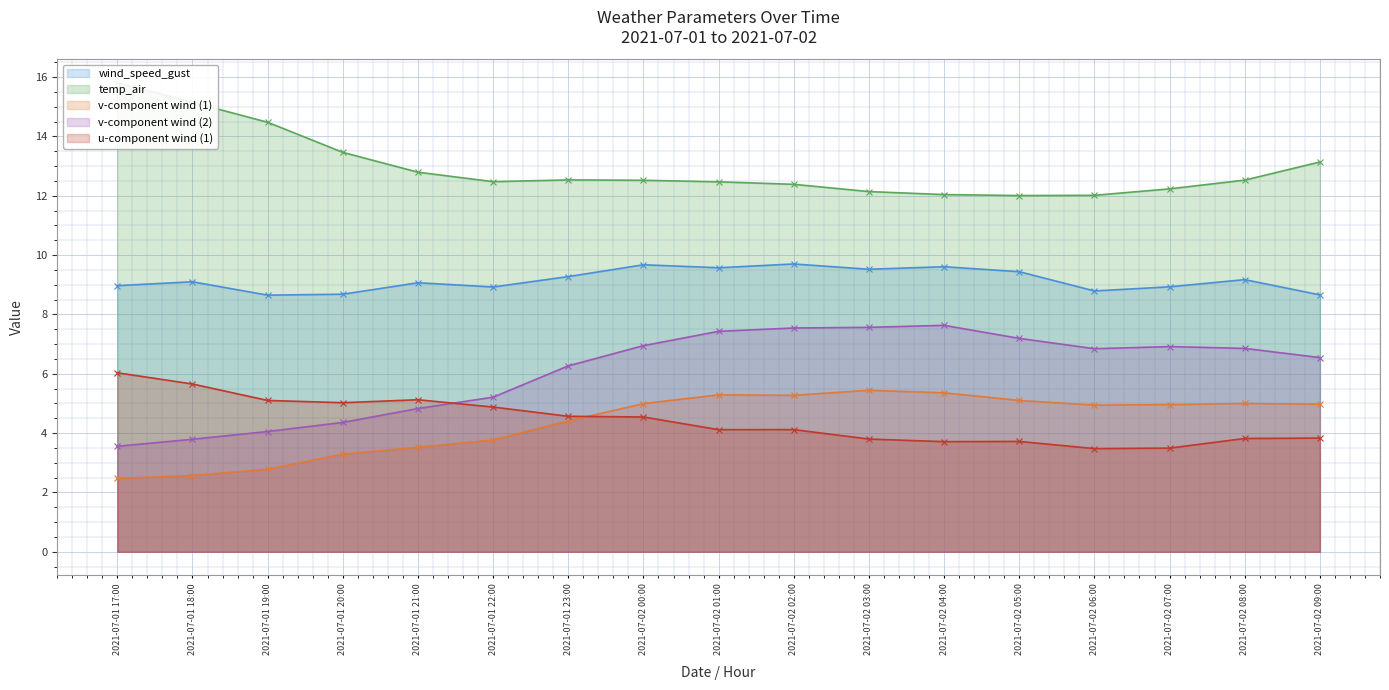

Reading left to right, transcribe all the data shown in this chart.

wind_speed_gust: 2021-07-01 17:00=9.0	2021-07-01 18:00=9.1	2021-07-01 19:00=8.7	2021-07-01 20:00=8.7	2021-07-01 21:00=9.1	2021-07-01 22:00=8.9	2021-07-01 23:00=9.3	2021-07-02 00:00=9.7	2021-07-02 01:00=9.6	2021-07-02 02:00=9.7	2021-07-02 03:00=9.5	2021-07-02 04:00=9.6	2021-07-02 05:00=9.4	2021-07-02 06:00=8.8	2021-07-02 07:00=8.9	2021-07-02 08:00=9.2	2021-07-02 09:00=8.7
temp_air: 2021-07-01 17:00=15.8	2021-07-01 18:00=15.2	2021-07-01 19:00=14.5	2021-07-01 20:00=13.5	2021-07-01 21:00=12.8	2021-07-01 22:00=12.5	2021-07-01 23:00=12.5	2021-07-02 00:00=12.5	2021-07-02 01:00=12.5	2021-07-02 02:00=12.4	2021-07-02 03:00=12.1	2021-07-02 04:00=12.0	2021-07-02 05:00=12.0	2021-07-02 06:00=12.0	2021-07-02 07:00=12.2	2021-07-02 08:00=12.5	2021-07-02 09:00=13.1
v_wind_1: 2021-07-01 17:00=2.5	2021-07-01 18:00=2.6	2021-07-01 19:00=2.8	2021-07-01 20:00=3.3	2021-07-01 21:00=3.5	2021-07-01 22:00=3.8	2021-07-01 23:00=4.4	2021-07-02 00:00=5.0	2021-07-02 01:00=5.3	2021-07-02 02:00=5.3	2021-07-02 03:00=5.4	2021-07-02 04:00=5.4	2021-07-02 05:00=5.1	2021-07-02 06:00=4.9	2021-07-02 07:00=5.0	2021-07-02 08:00=5.0	2021-07-02 09:00=5.0
v_wind_2: 2021-07-01 17:00=3.6	2021-07-01 18:00=3.8	2021-07-01 19:00=4.1	2021-07-01 20:00=4.4	2021-07-01 21:00=4.8	2021-07-01 22:00=5.2	2021-07-01 23:00=6.3	2021-07-02 00:00=6.9	2021-07-02 01:00=7.4	2021-07-02 02:00=7.5	2021-07-02 03:00=7.6	2021-07-02 04:00=7.6	2021-07-02 05:00=7.2	2021-07-02 06:00=6.8	2021-07-02 07:00=6.9	2021-07-02 08:00=6.9	2021-07-02 09:00=6.5
u_wind_1: 2021-07-01 17:00=6.0	2021-07-01 18:00=5.7	2021-07-01 19:00=5.1	2021-07-01 20:00=5.0	2021-07-01 21:00=5.1	2021-07-01 22:00=4.9	2021-07-01 23:00=4.6	2021-07-02 00:00=4.5	2021-07-02 01:00=4.1	2021-07-02 02:00=4.1	2021-07-02 03:00=3.8	2021-07-02 04:00=3.7	2021-07-02 05:00=3.7	2021-07-02 06:00=3.5	2021-07-02 07:00=3.5	2021-07-02 08:00=3.8	2021-07-02 09:00=3.8